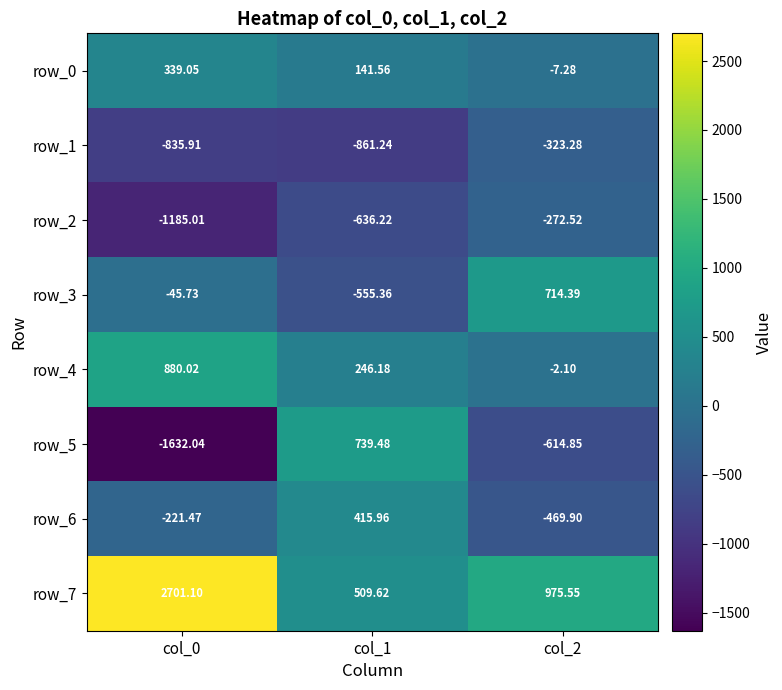

At which label is row_6 closest to -26?

col_0